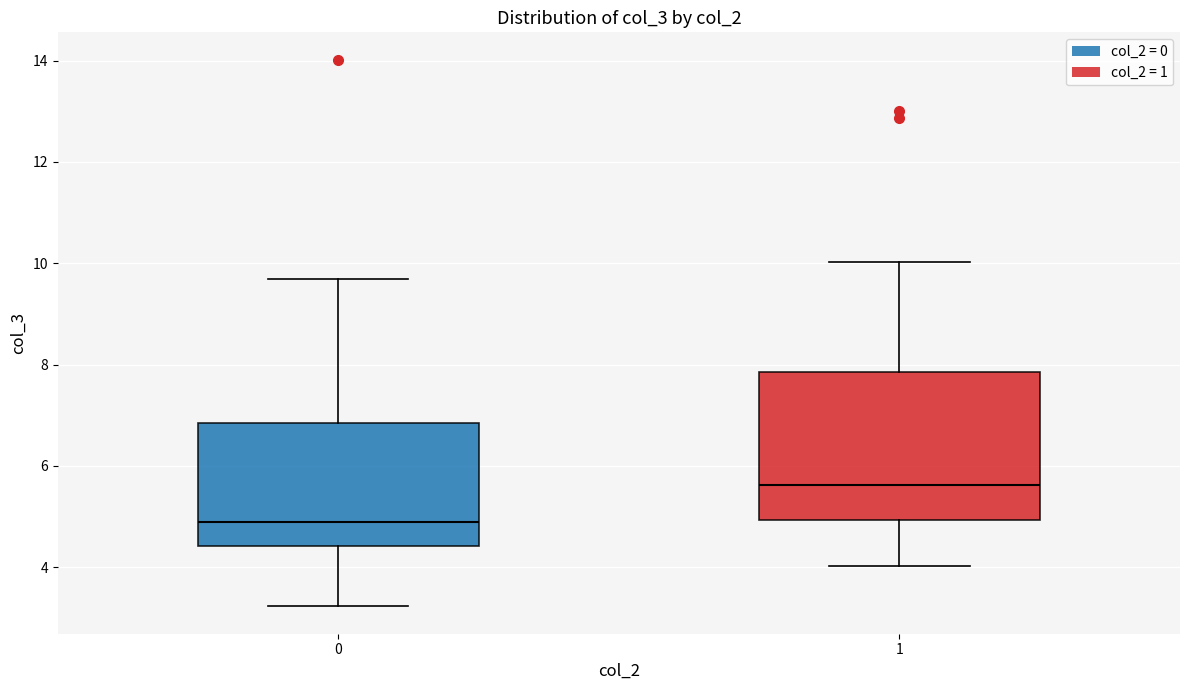

Reading left to right, read every box against the y-axis: the position of its median line, the range the box covers, and the ends of its whiskers. The values are not printed on the chart, so give them approximately, as read against the axis.

0: median 4.8, box 4.4 to 6.8, whiskers 3.2 to 9.6
1: median 5.6, box 5.0 to 7.8, whiskers 4.0 to 10.0